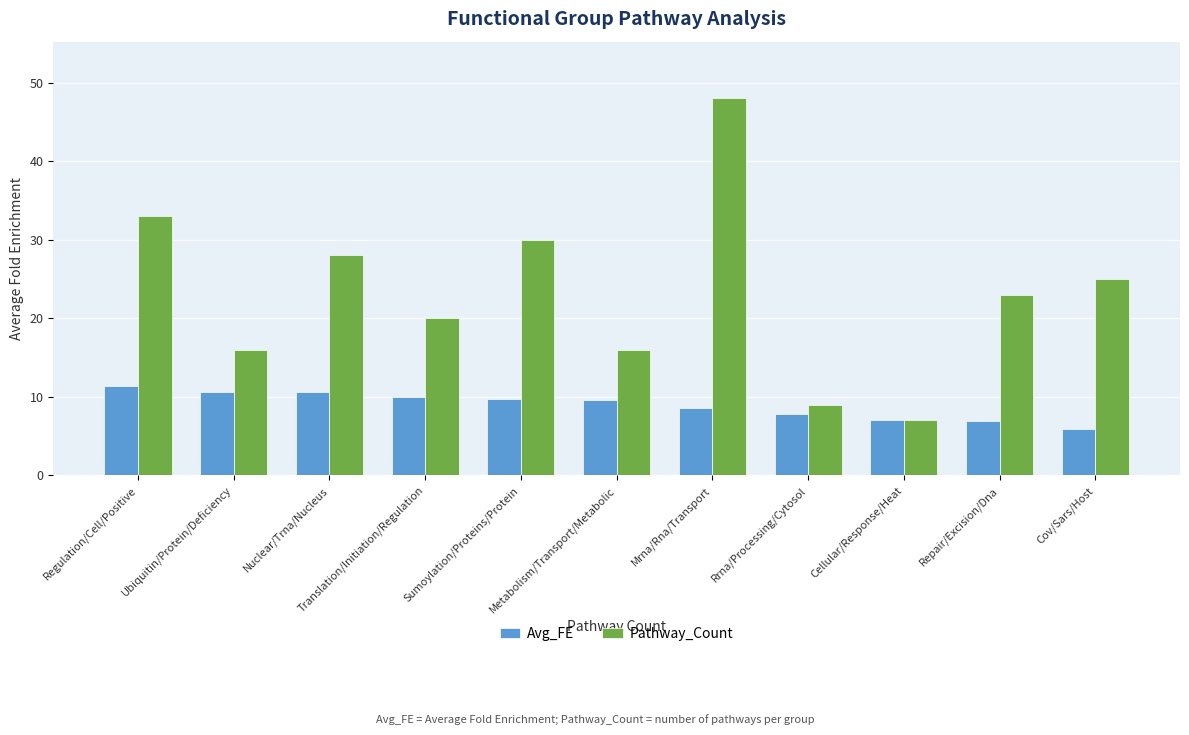

What is the approximate value of Avg_FE at Metabolism/Transport/Metabolic?

9.6